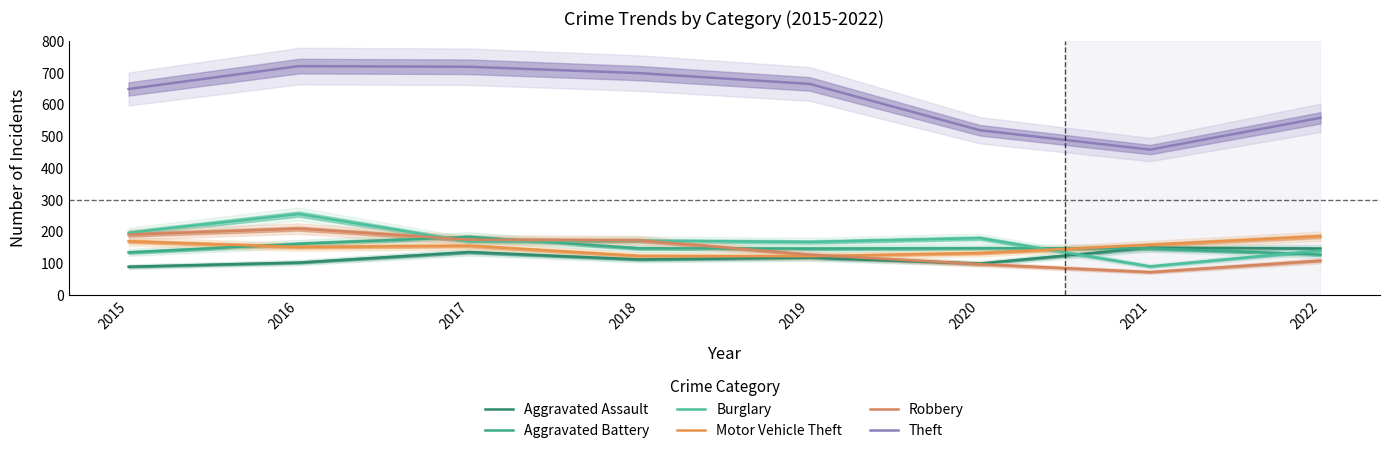

Between 2018 and 2019, which series saw the biggest shift?

Robbery